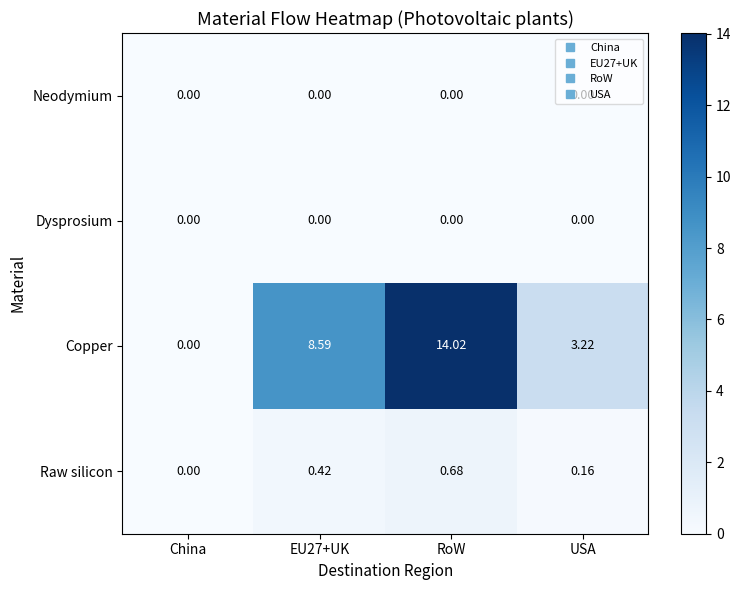

How many distinct data groups are displayed?

4